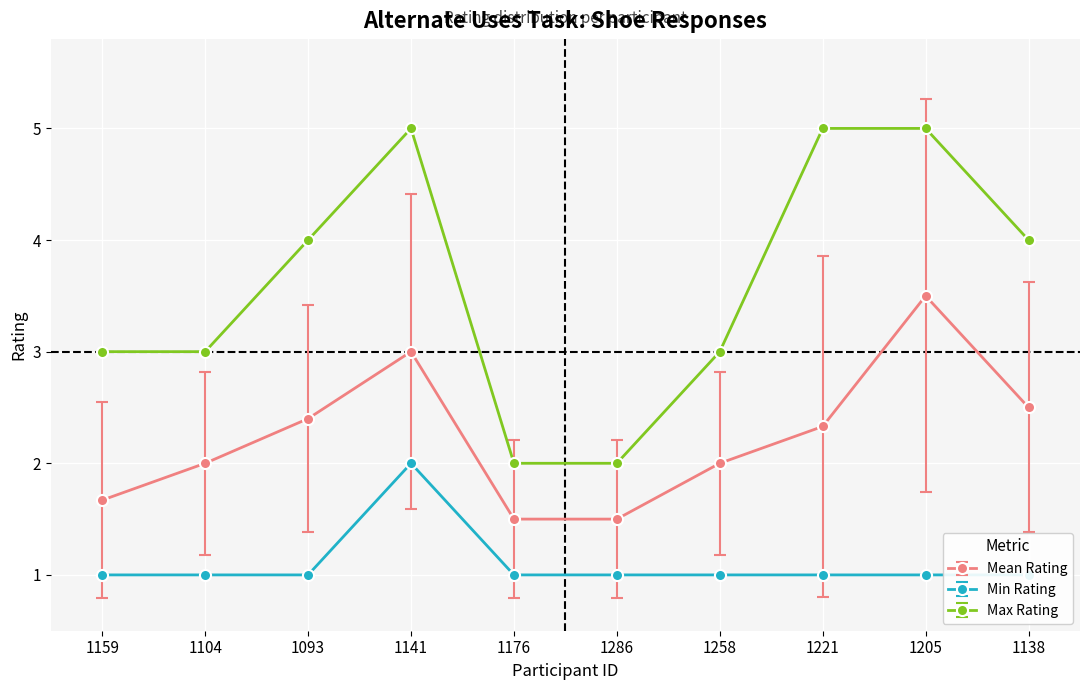

Reading left to right, what are all the values shown in this chart?

Mean Rating: 1159=1.7	1104=2.0	1093=2.4	1141=3.0	1176=1.5	1286=1.5	1258=2.0	1221=2.3	1205=3.5	1138=2.5
Min Rating: 1159=1.0	1104=1.0	1093=1.0	1141=2.0	1176=1.0	1286=1.0	1258=1.0	1221=1.0	1205=1.0	1138=1.0
Max Rating: 1159=3.0	1104=3.0	1093=4.0	1141=5.0	1176=2.0	1286=2.0	1258=3.0	1221=5.0	1205=5.0	1138=4.0